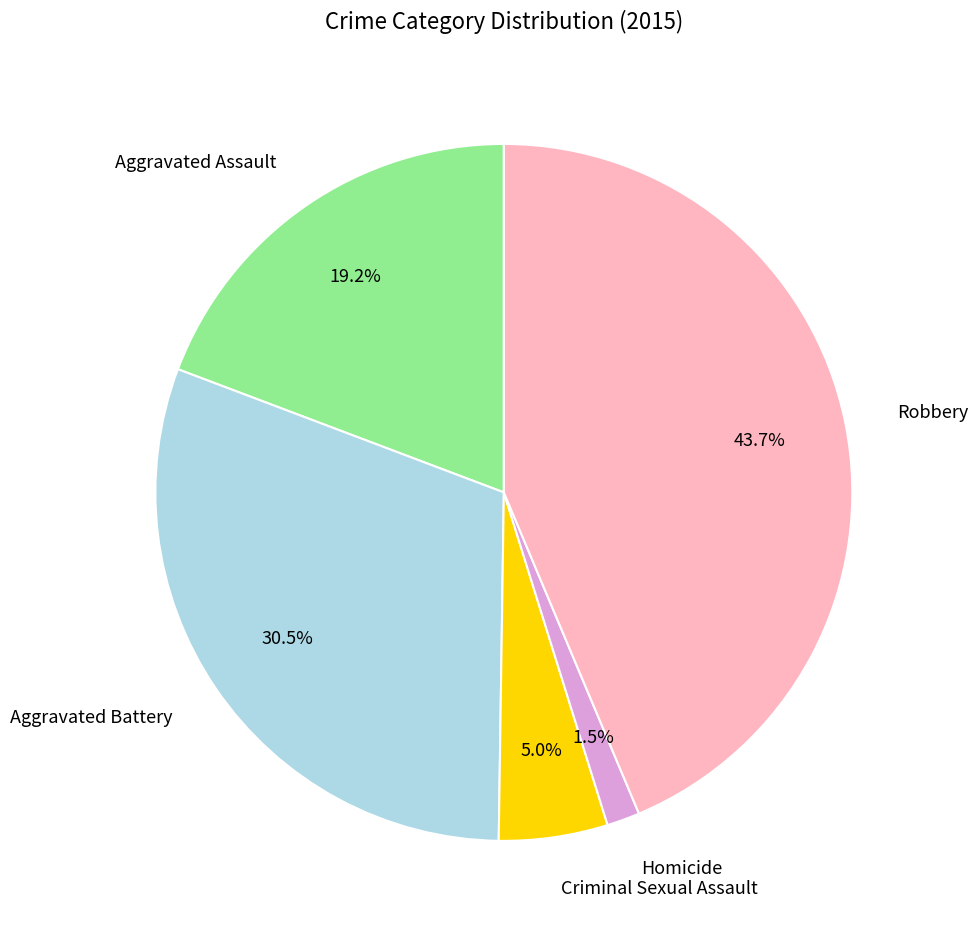

Between Aggravated Assault and Criminal Sexual Assault, which is larger?

Aggravated Assault